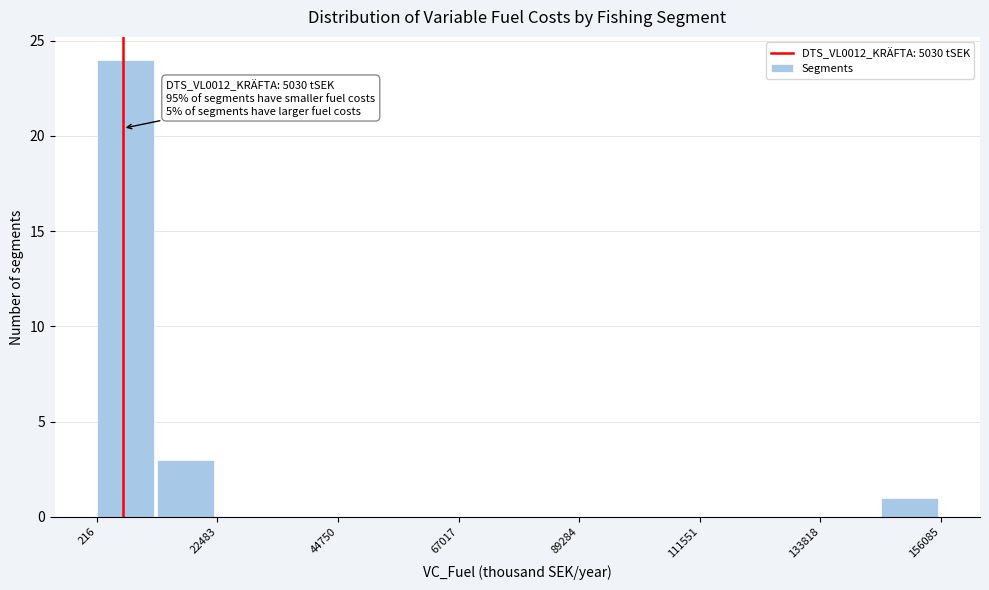

Read against the x-axis, roughly where is the centre of the tallest bar?

5000